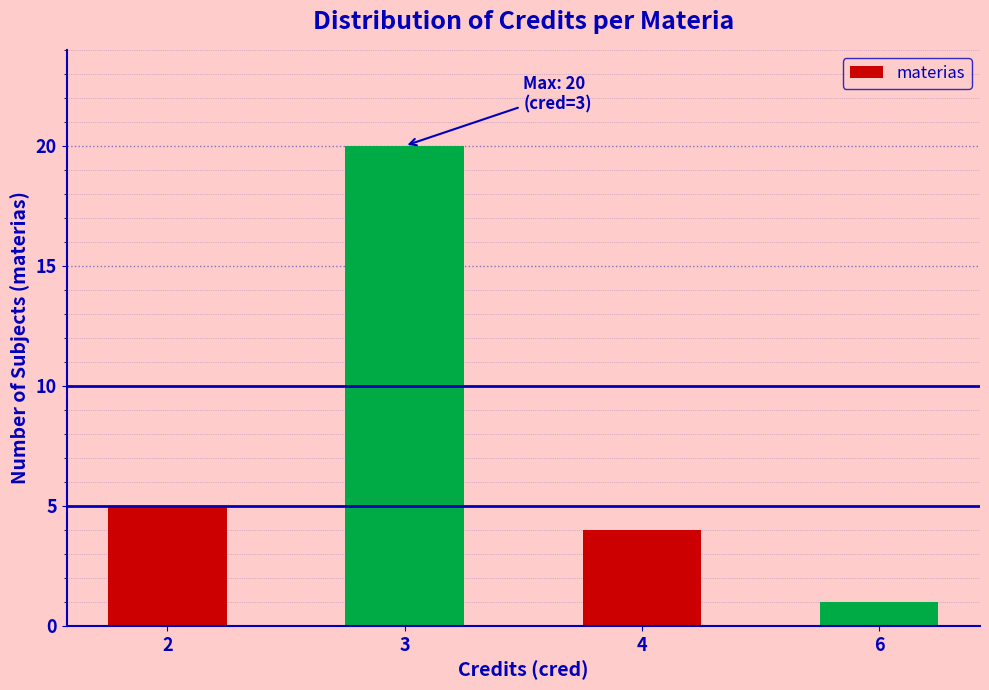

What is the sum of the values at 4 and 6?

5